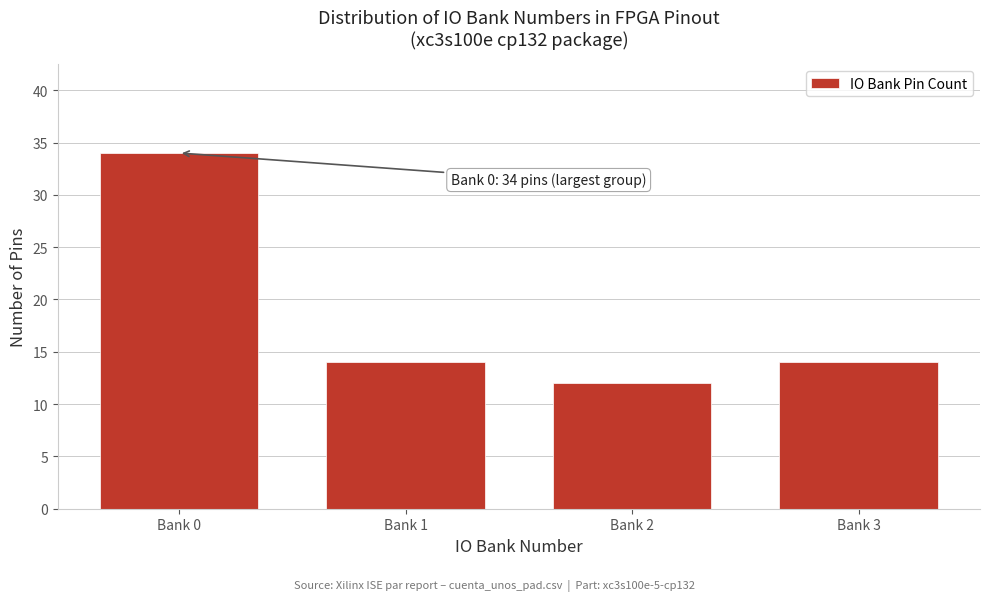

Reading left to right, list all the values displayed in this chart.

Bank 0=34	Bank 1=14	Bank 2=12	Bank 3=14